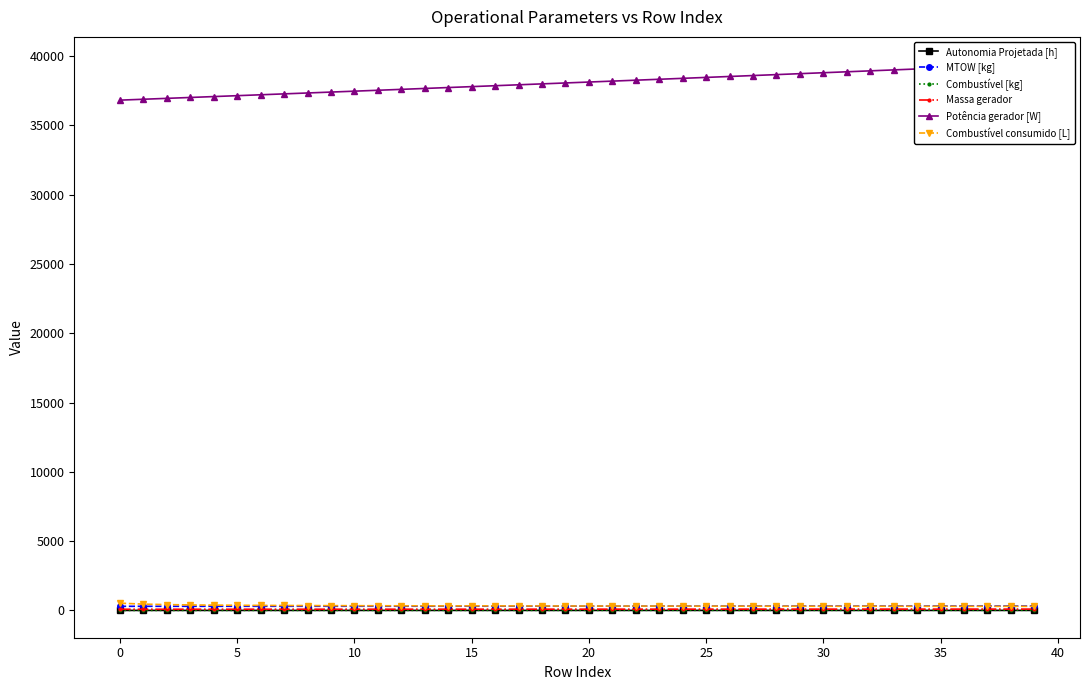

Does the chart have visible grid lines?

No